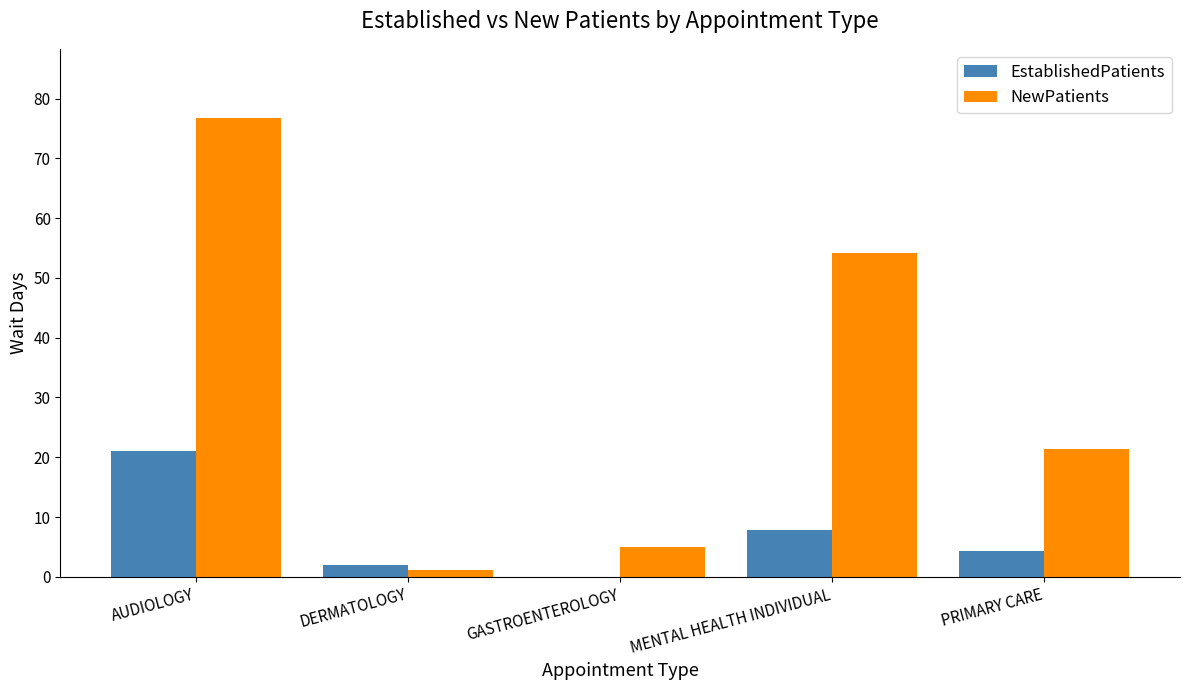

Which series changed the most between DERMATOLOGY and PRIMARY CARE?

NewPatients